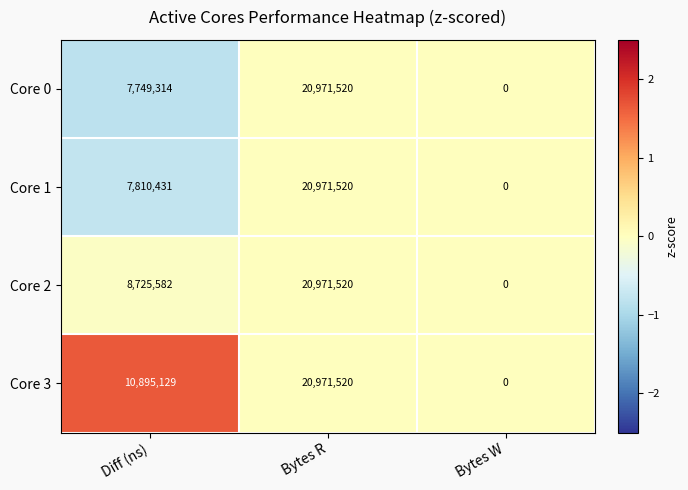

Reading right to left, list all the values displayed in this chart.

Core 0: Bytes W=0	Bytes R=20971520	Diff (ns)=7749314
Core 1: Bytes W=0	Bytes R=20971520	Diff (ns)=7810431
Core 2: Bytes W=0	Bytes R=20971520	Diff (ns)=8725582
Core 3: Bytes W=0	Bytes R=20971520	Diff (ns)=10895129